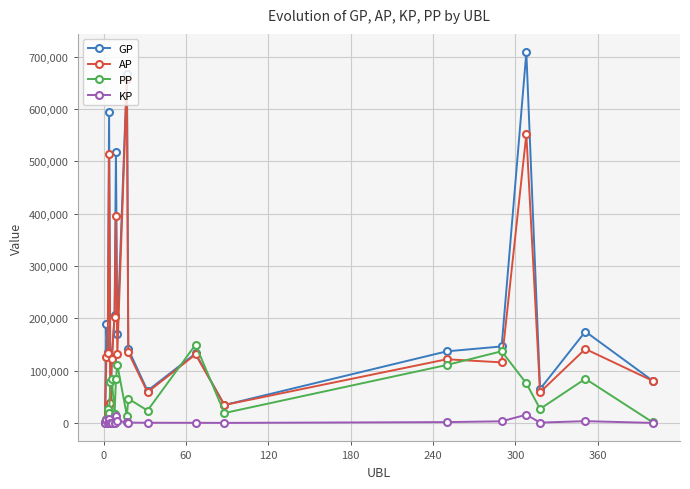

What is the value of the PP point at the 15th from the left?

110708.0